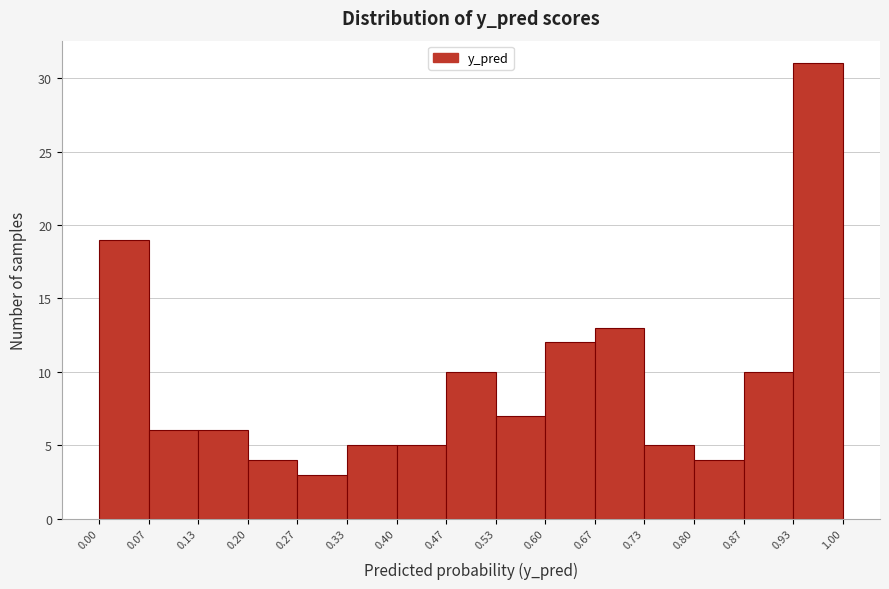

Over which range of the x-axis is the bar tallest?

0.93 to 1.00